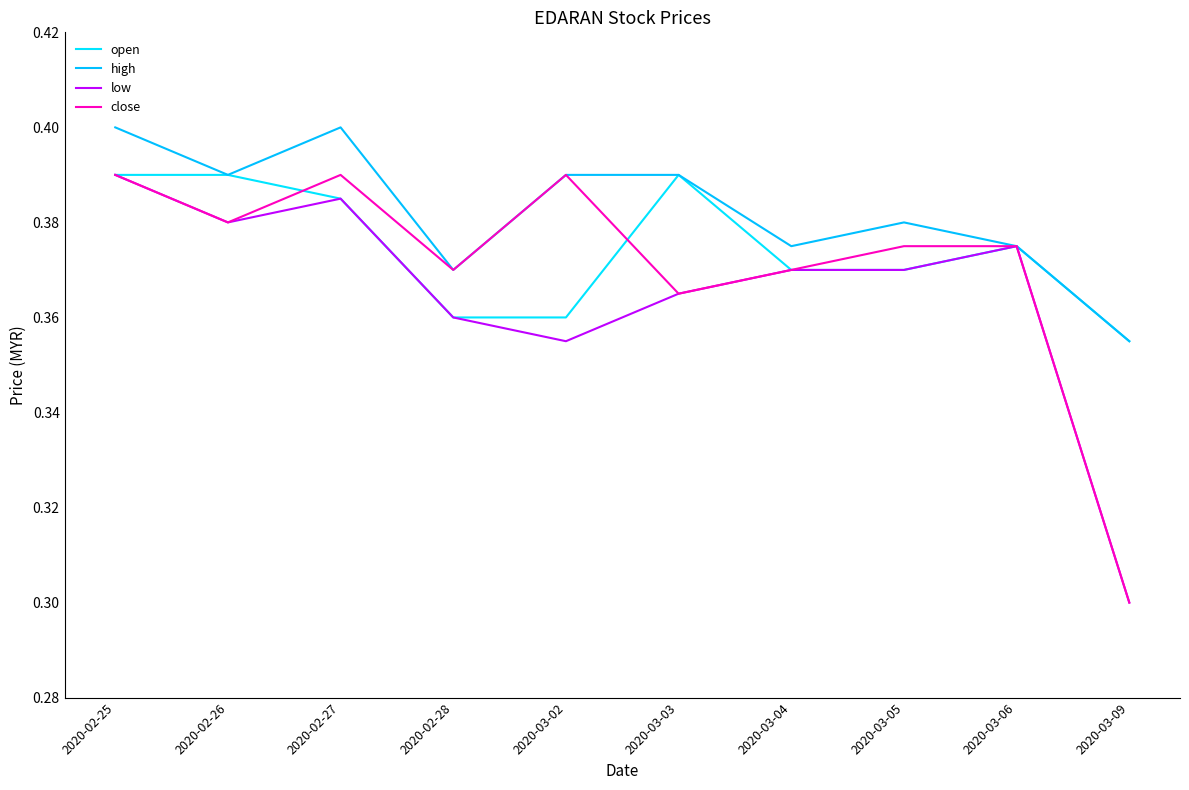

True or false: high and low intersect in this chart.

False